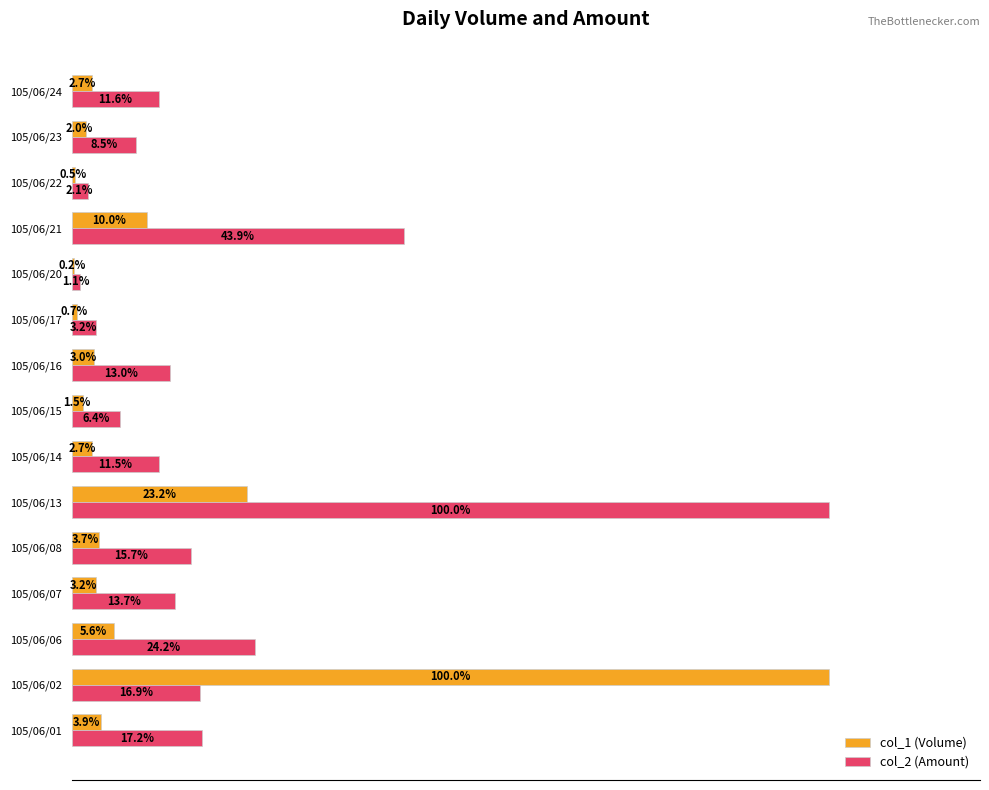

Between 105/06/07 and 105/06/17, which series saw the biggest shift?

col_2 (Amount)